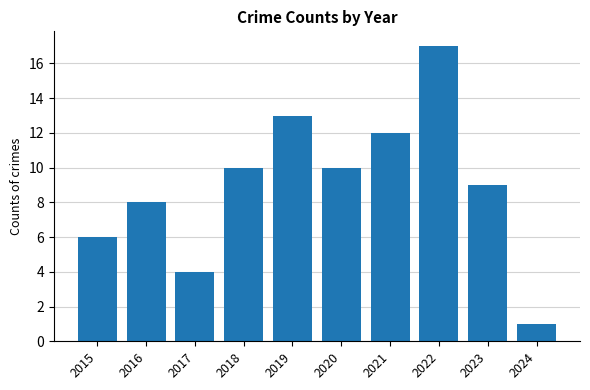

What is the value of the 2nd bar from the left?

8